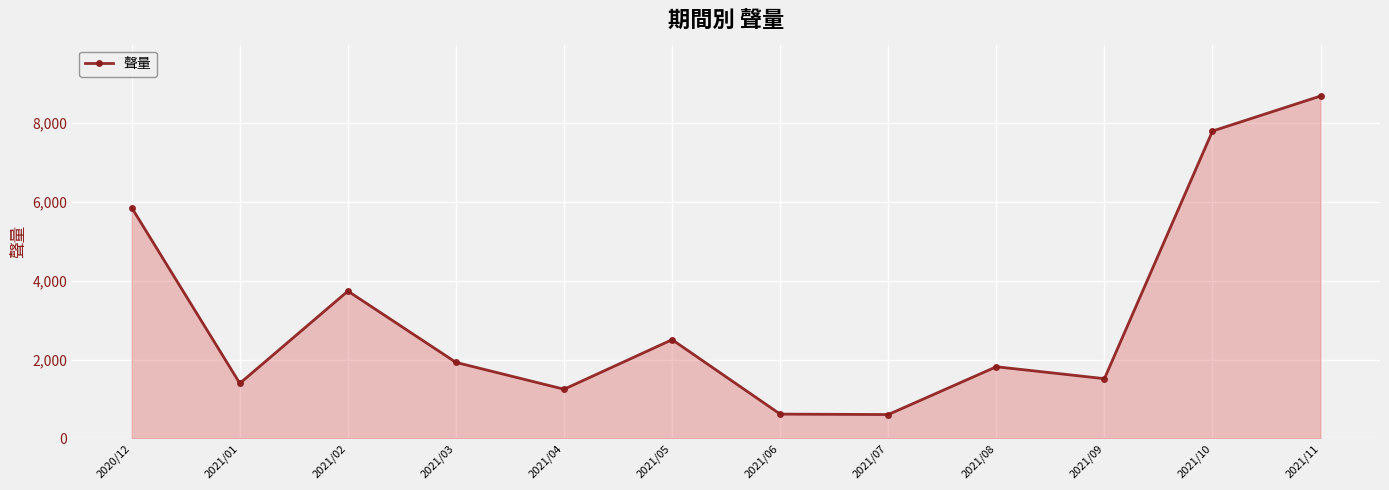

What is the difference between the values at 2021/10 and 2021/05?

5297